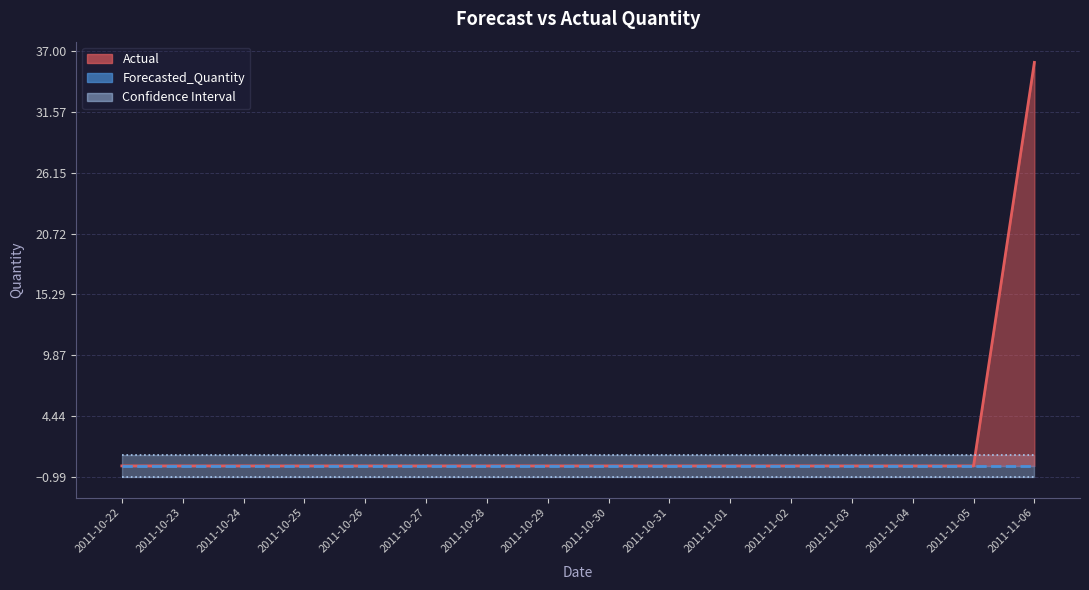

True or false: Forecasted_Quantity and Upper_Bound cross at least once.

False